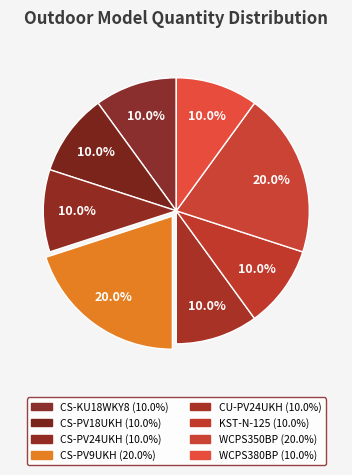

How many segments does this pie chart have?

8